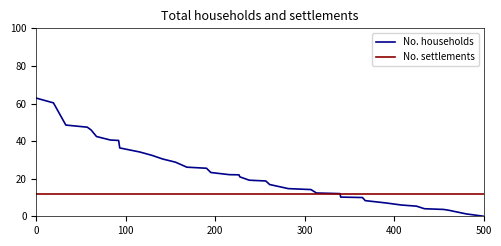

What is the average value of the No. households series?

23.2